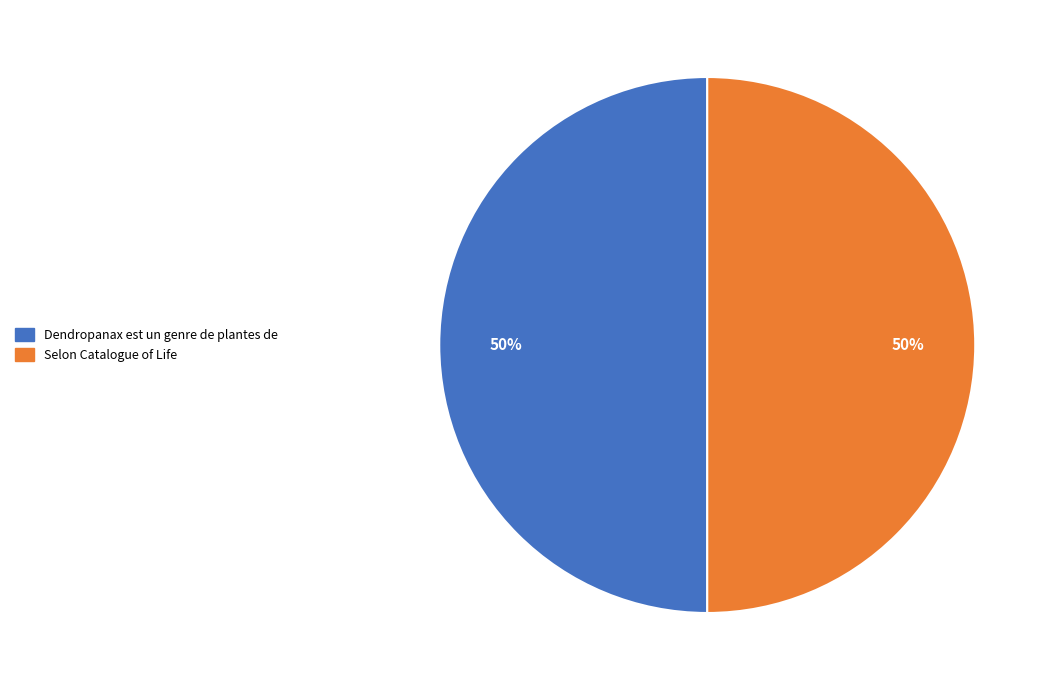

True or false: Selon Catalogue of Life accounts for 91% of the total.

False